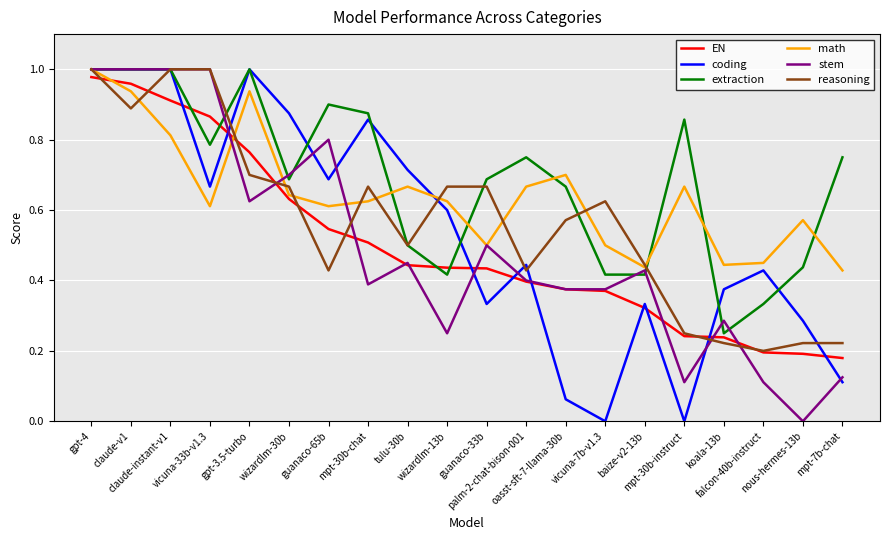

Is it true that EN equals 0.1 at guanaco-65b?

False